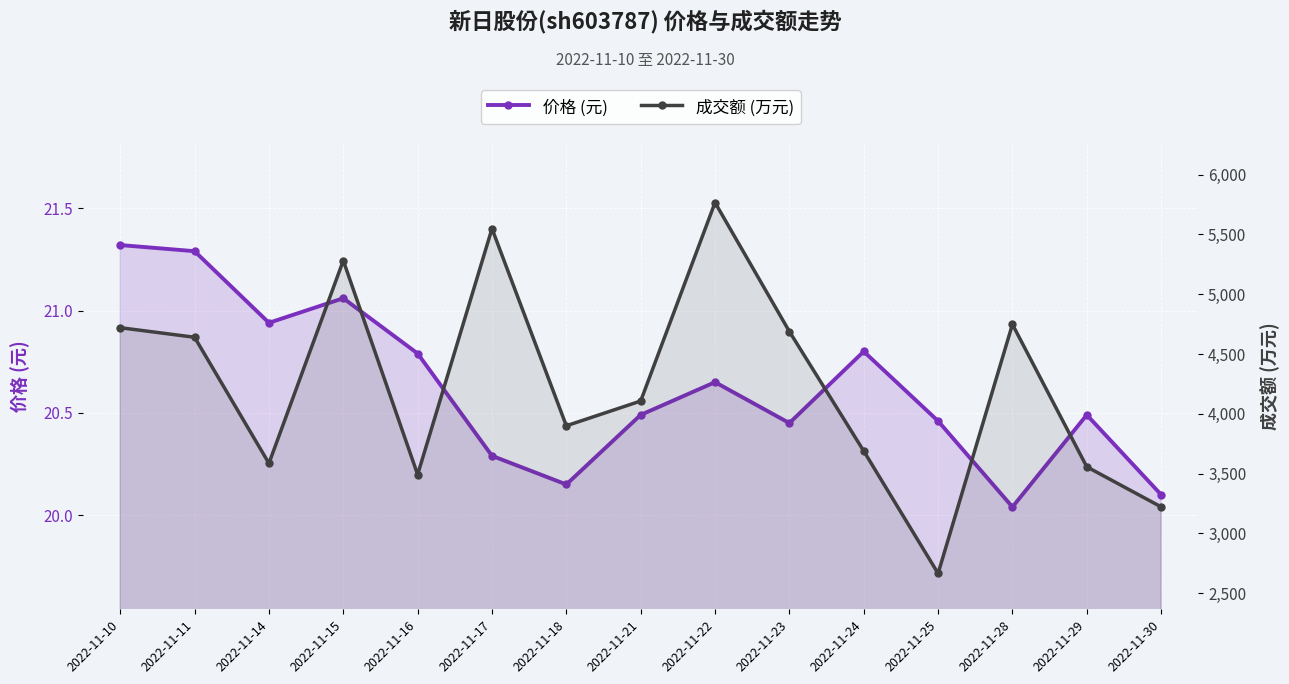

True or false: 成交额 (万元) and 价格 (元) intersect in this chart.

False